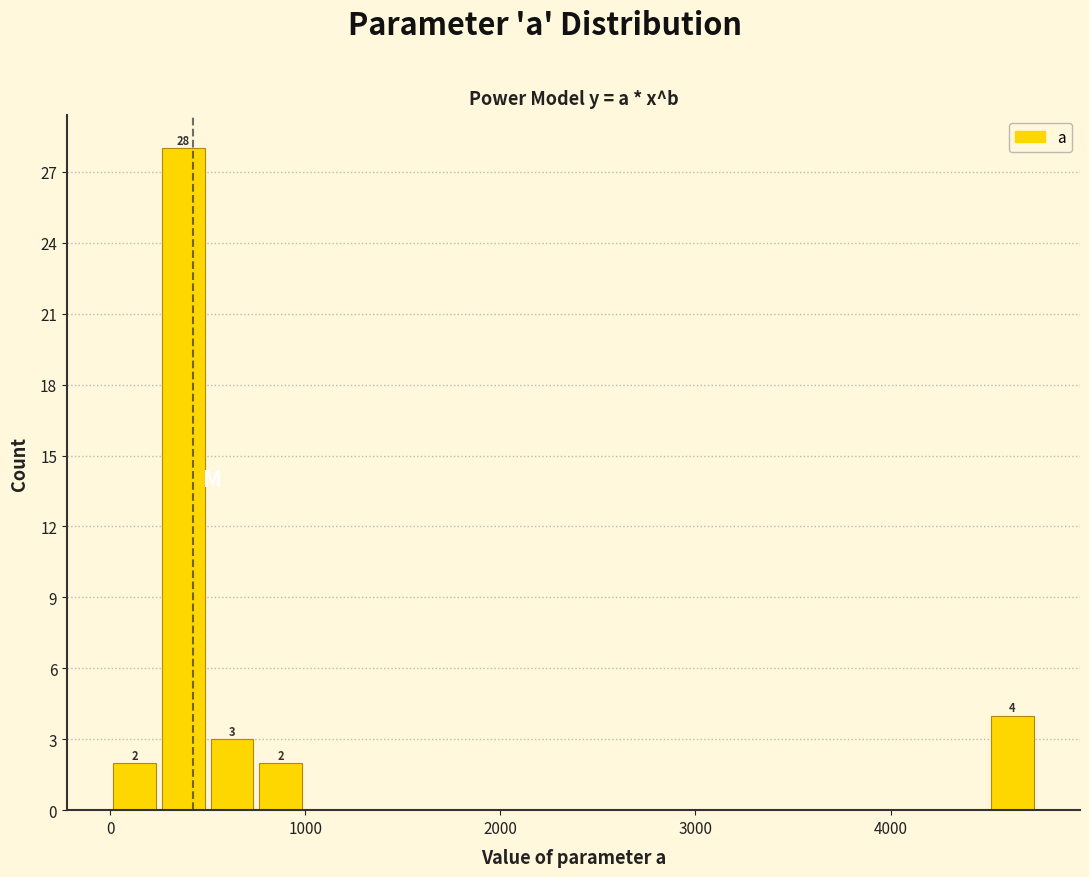

Around what value on the x-axis is the tallest bar? Give the approximate position of its centre, as read against the axis.

400